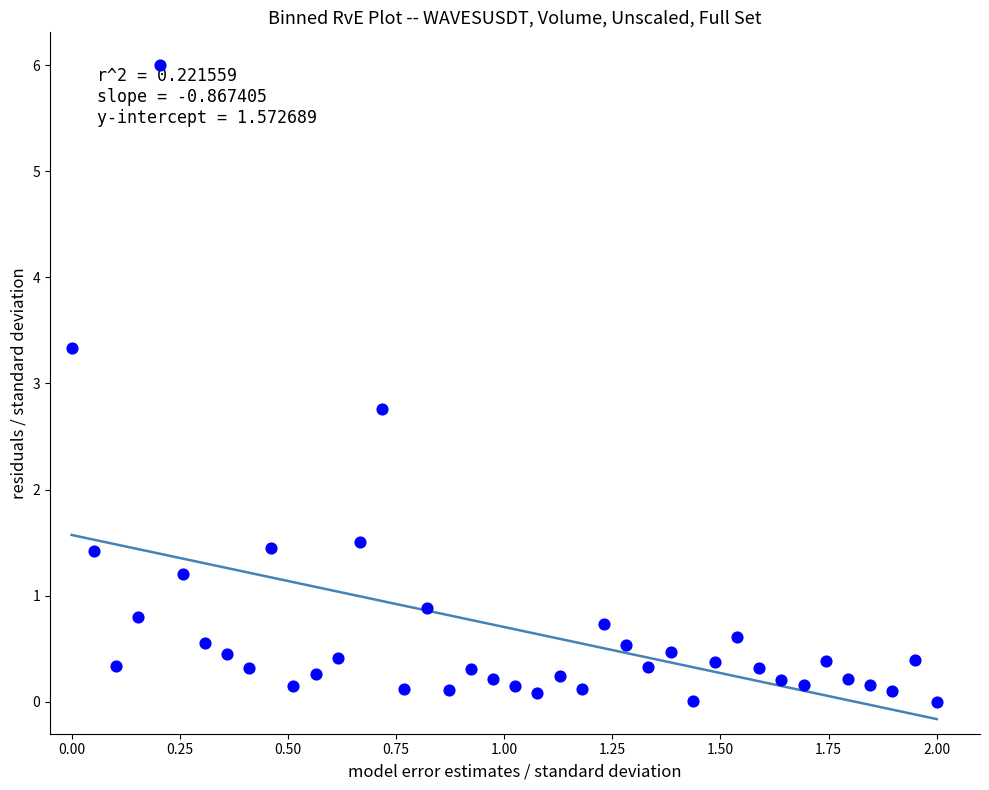

What is the range of X values (max minus min)?

2.0